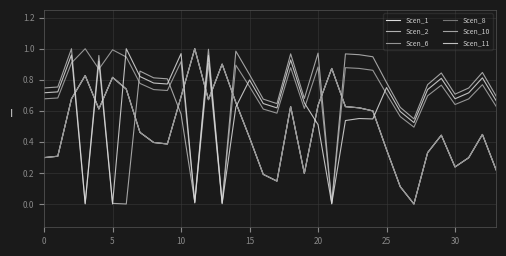

Which series has the largest total across all categories?

Scen_6